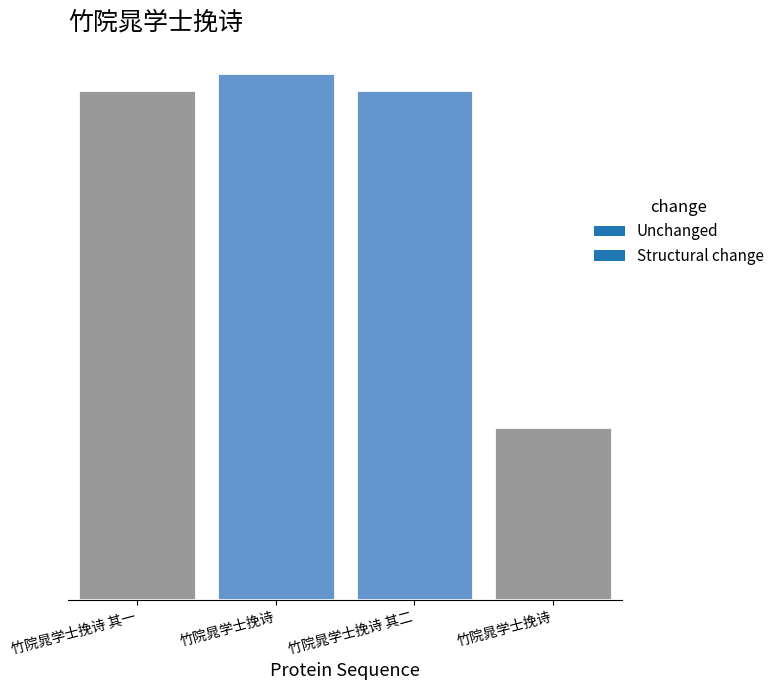

Reading left to right, what are all the values shown in this chart?

竹院晁学士挽诗 其一=0.3	竹院晁学士挽诗=0.3	竹院晁学士挽诗 其二=0.3	竹院晁学士挽诗=0.1